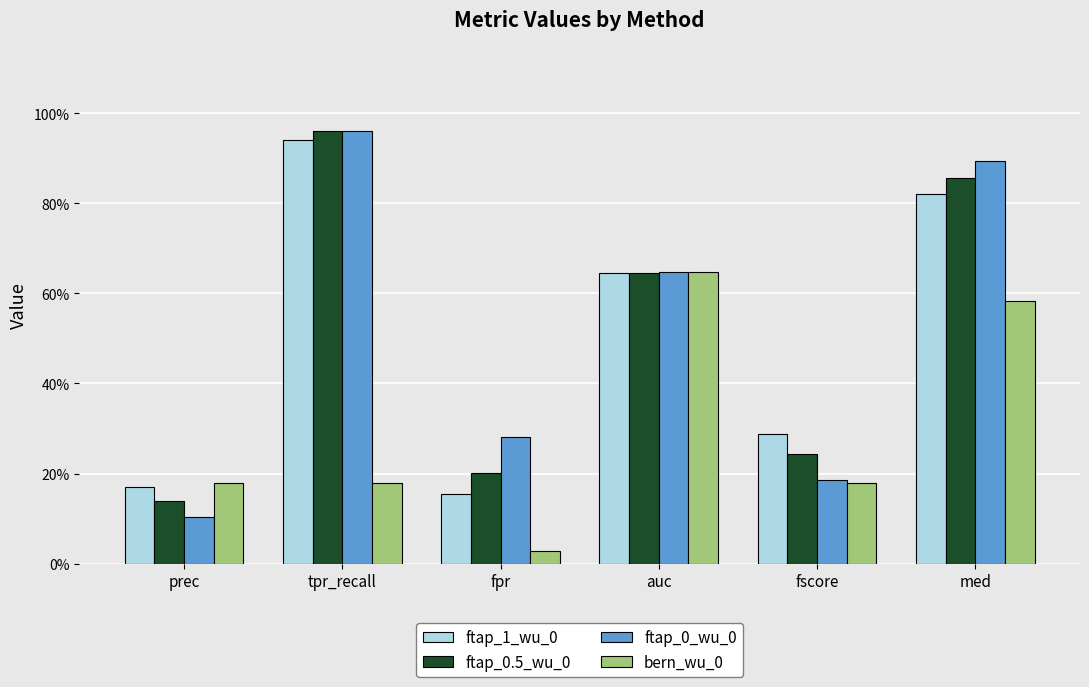

Does the chart contain stacked bars?

No